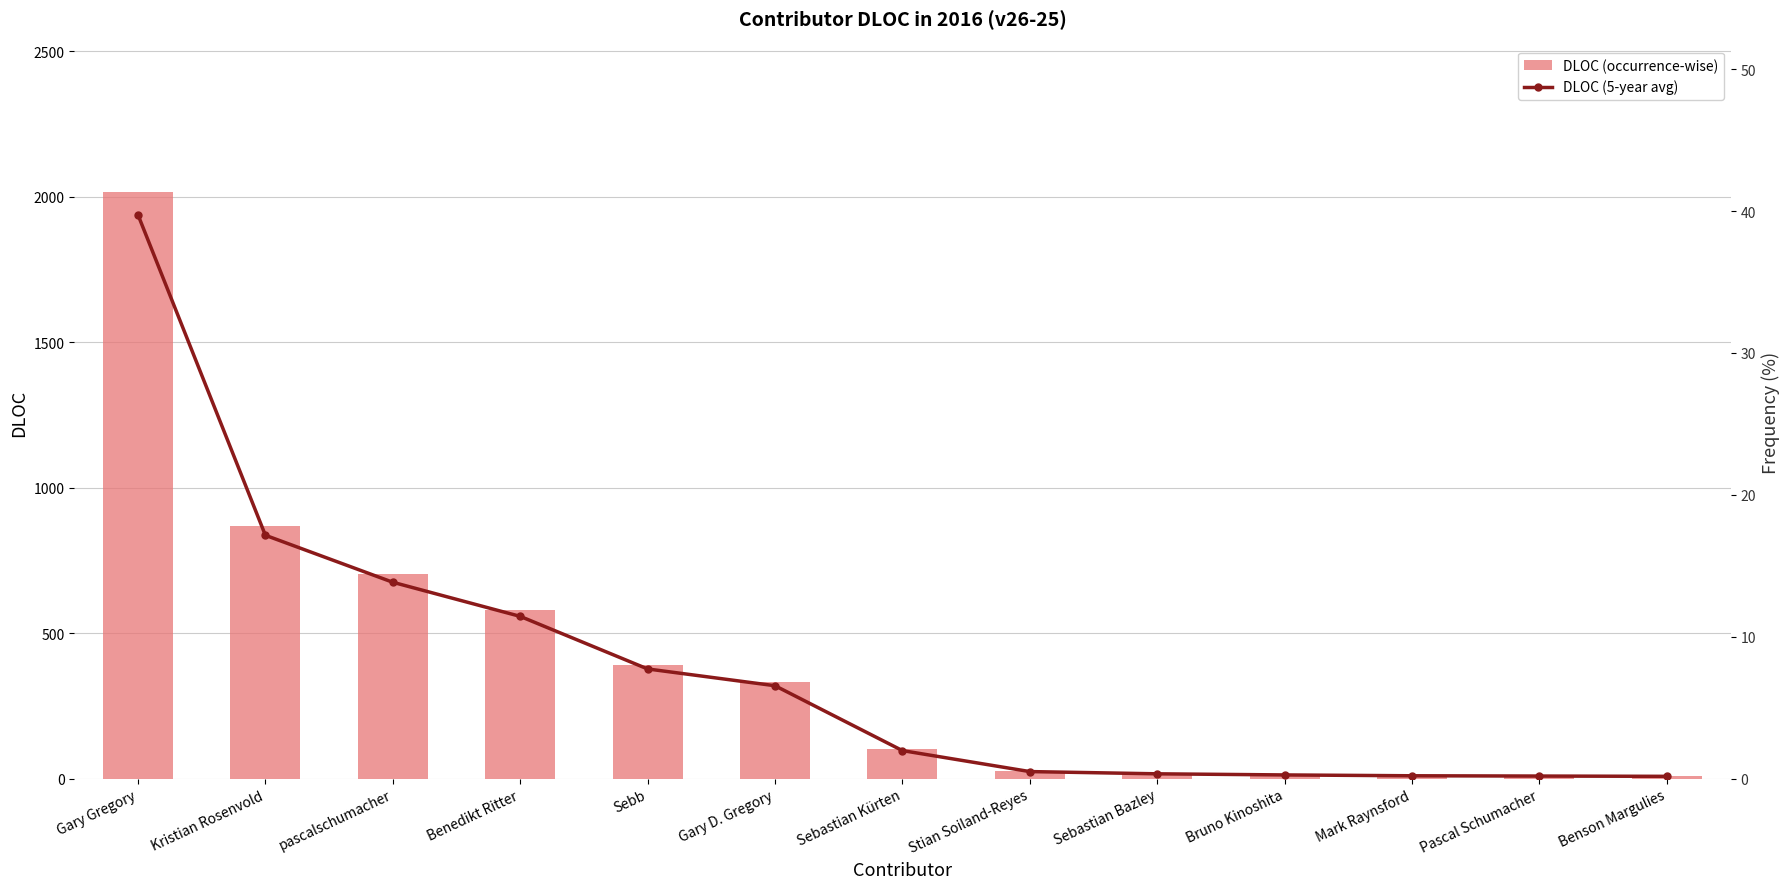

At which label does DLOC (occurrence-wise) first exceed 100?

Gary Gregory